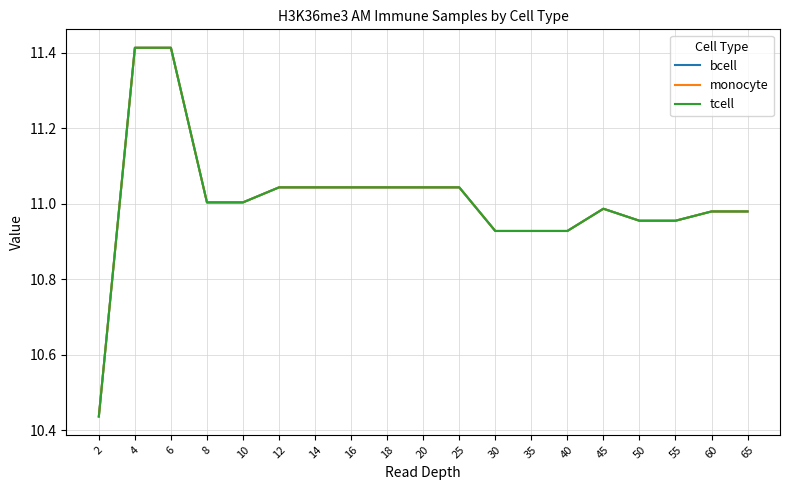

Does the chart have visible grid lines?

Yes